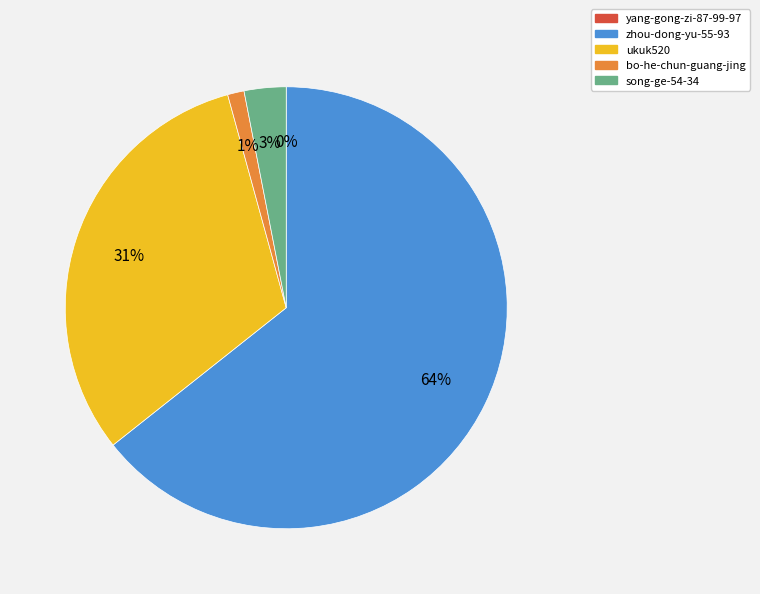

Is there any slice that represents more than half of the pie?

Yes